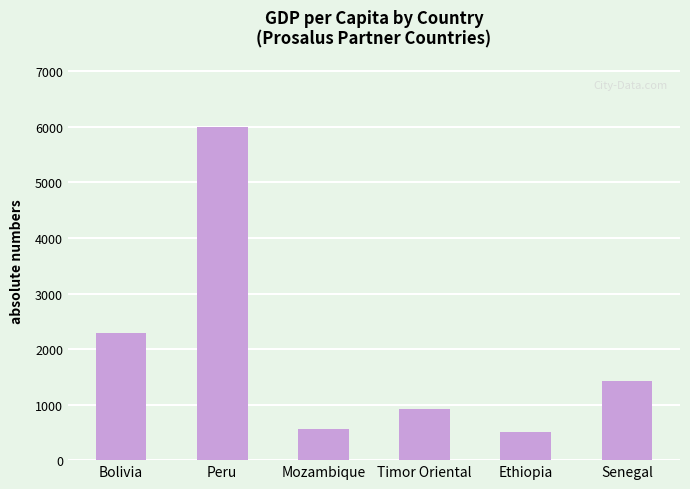

True or false: the data shows 376.3 at Timor Oriental.

False